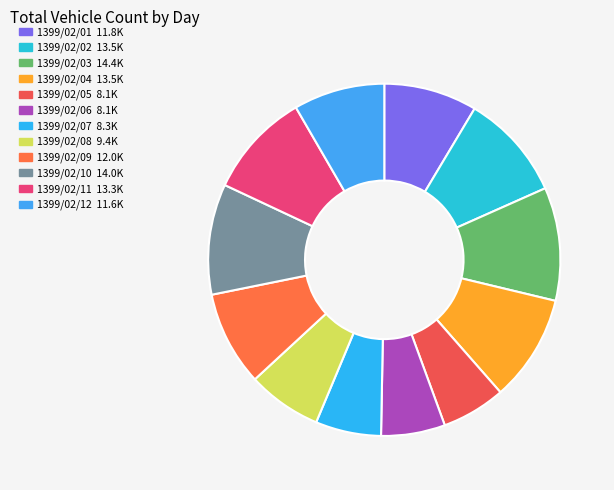

How much of the chart is everything except 1399/02/10?

89.8%